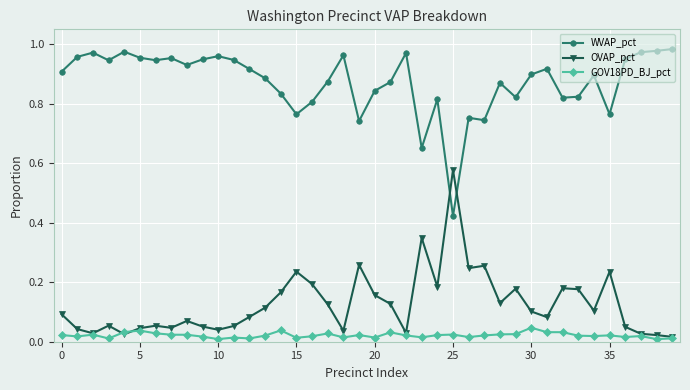

True or false: WVAP_pct and OVAP_pct cross at least once.

True